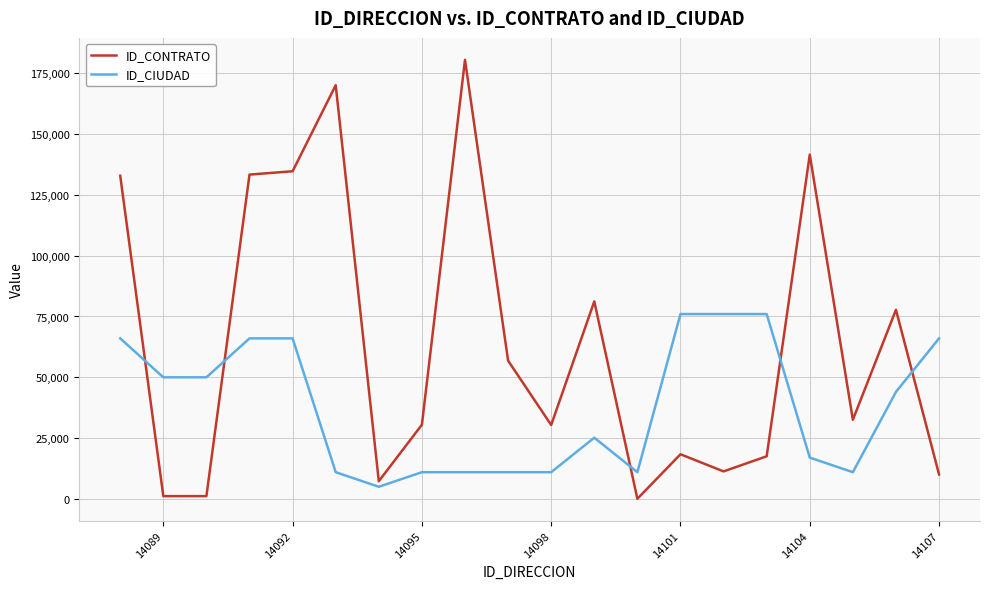

True or false: ID_CONTRATO has more than 1 points higher than both neighbors.

True